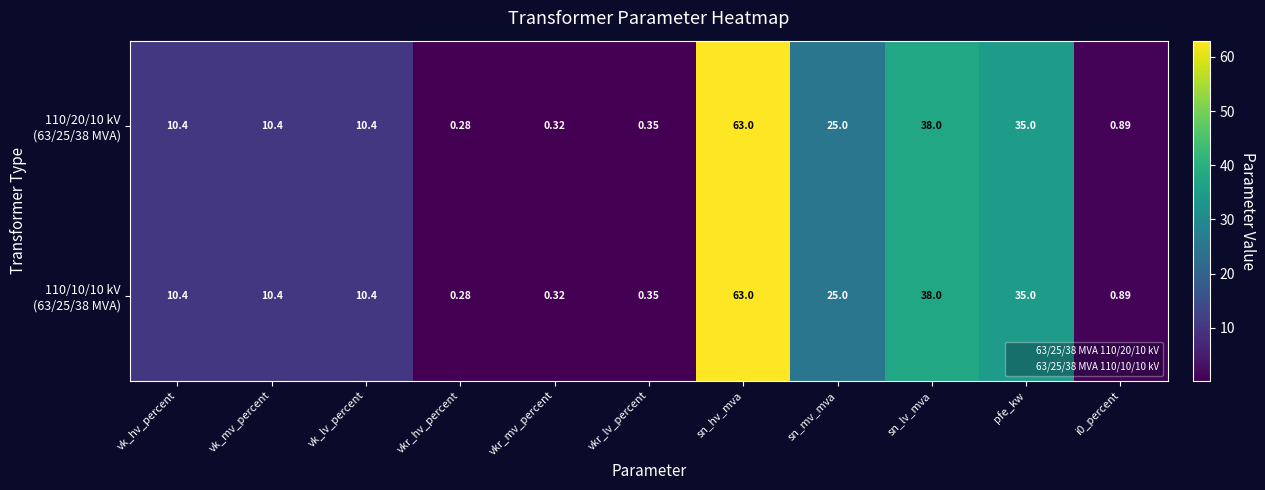

How many distinct data groups are displayed?

2